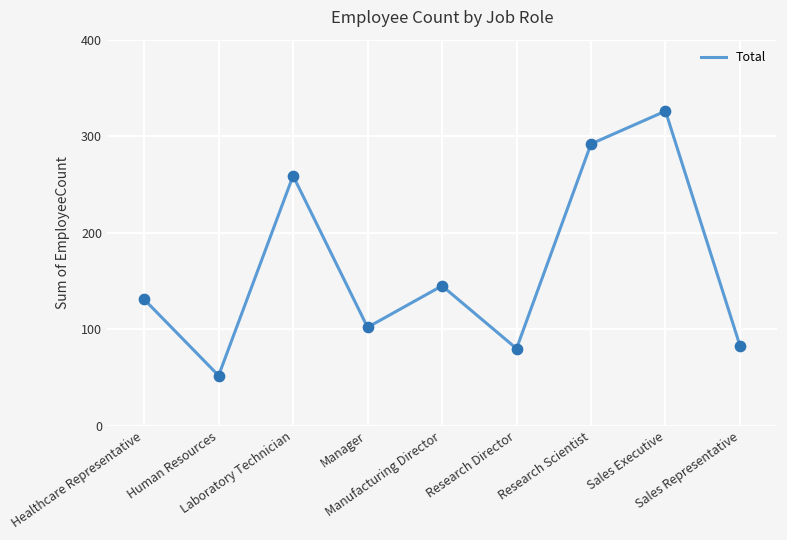

Which has a higher value, Manufacturing Director or Research Director?

Manufacturing Director